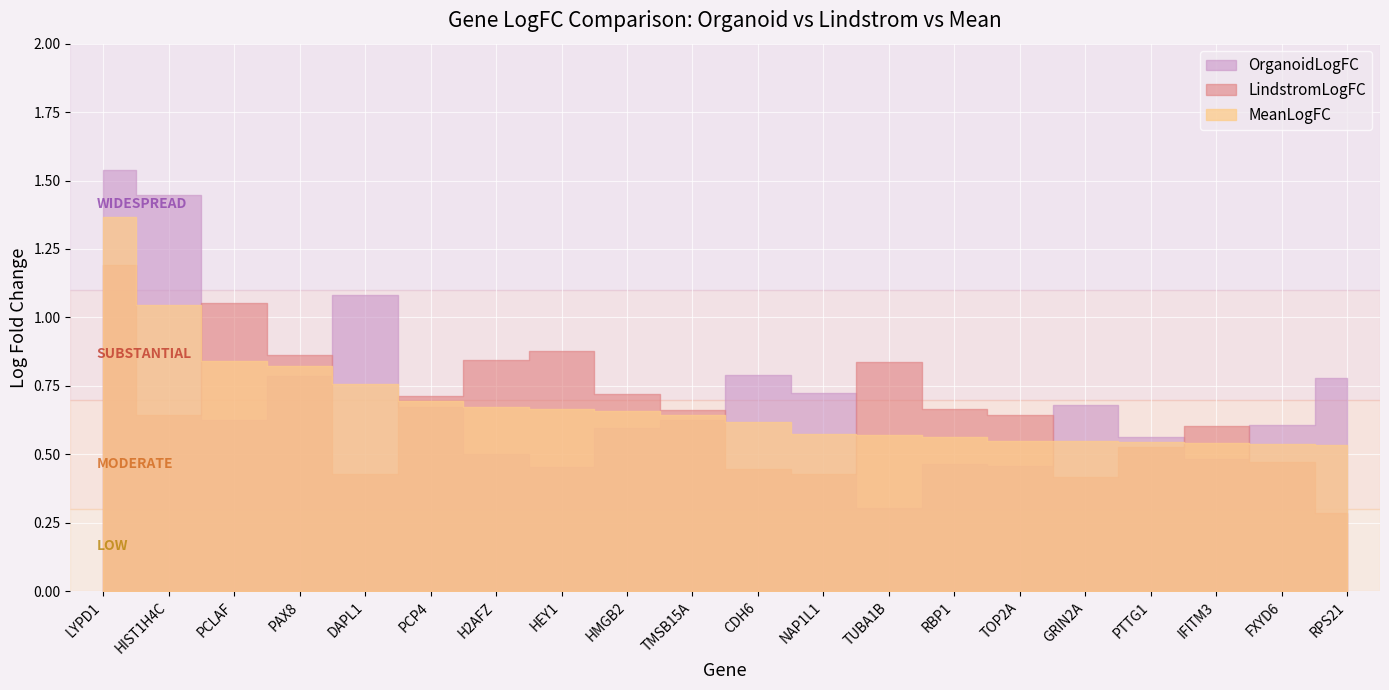

Is it true that OrganoidLogFC equals 0.2 at PCLAF?

False